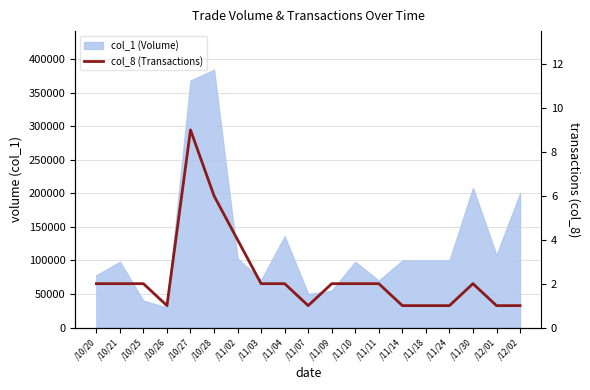

What is the change in value from /10/27 to /11/24?

-8